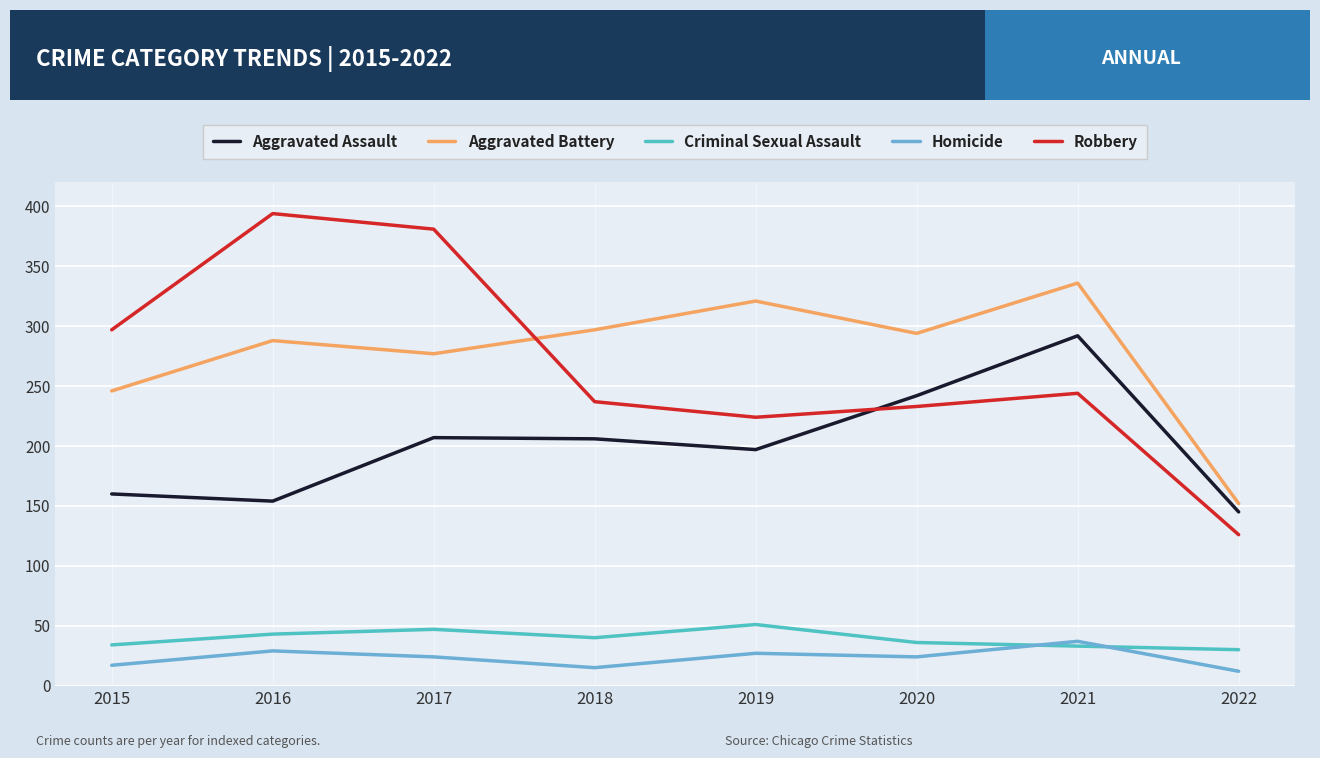

At which category is the sum across all series the highest?

2021